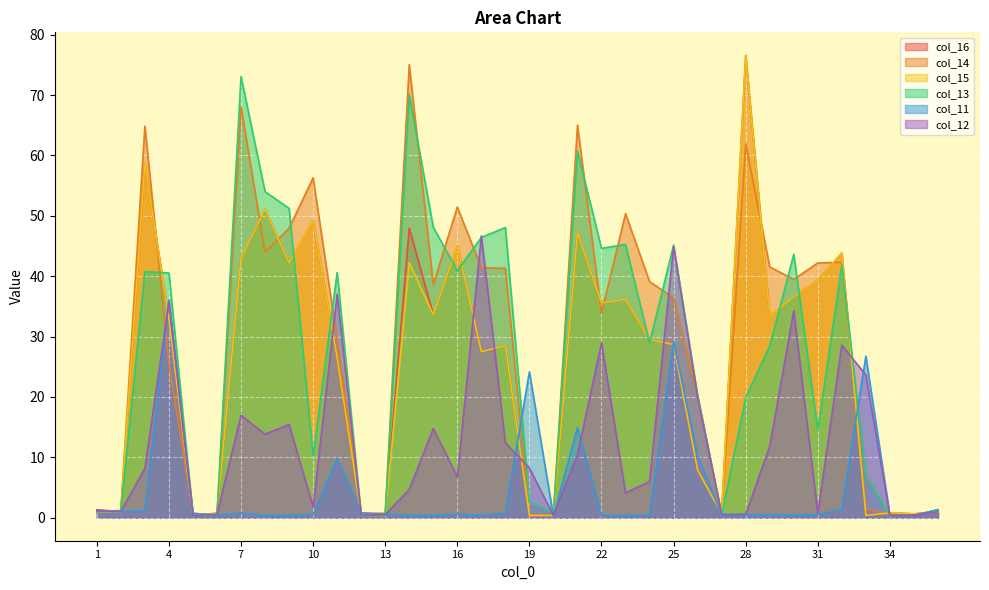

The col_14 series shows 2.0 at 33. True or false?

False